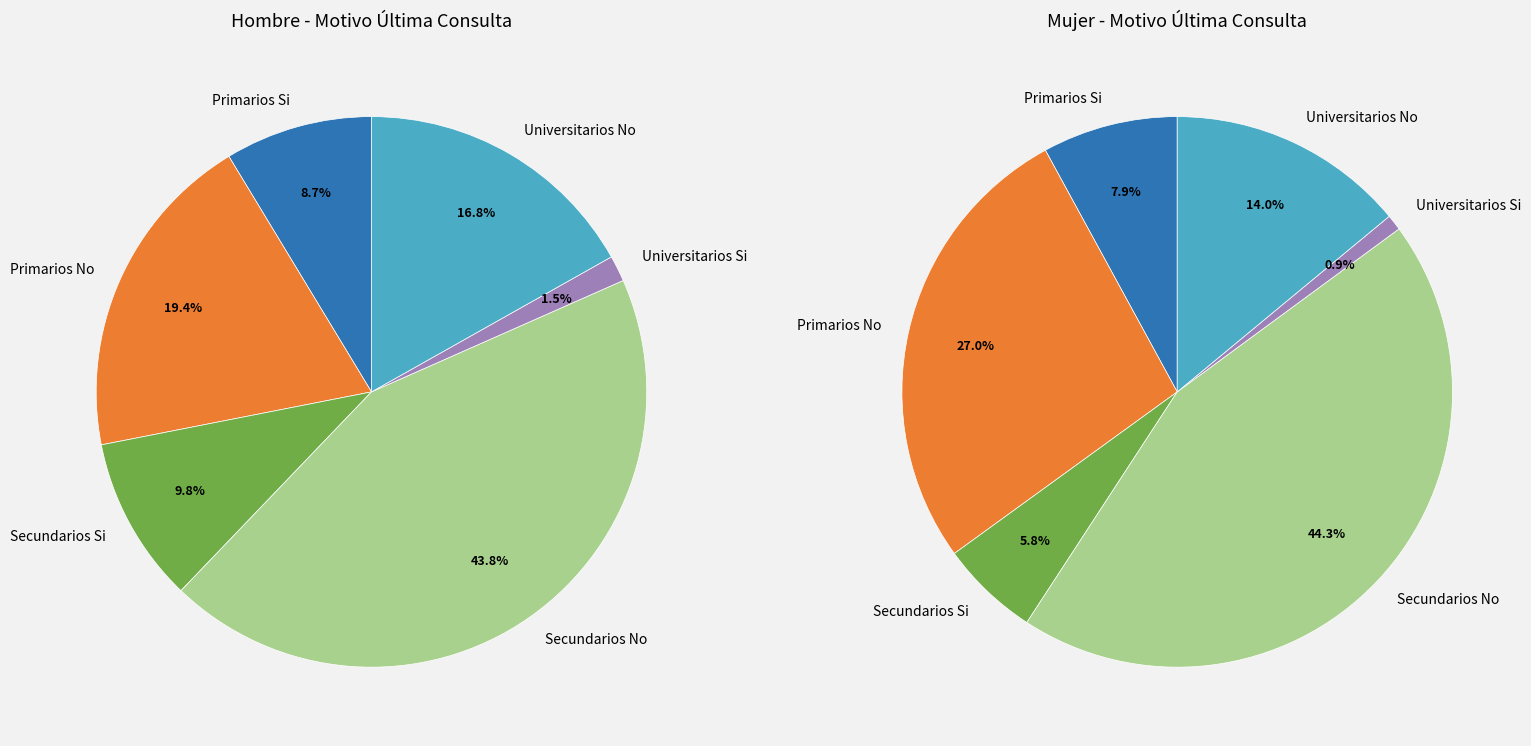

To the nearest percent, what percentage of the pie is Secundarios Si?

10%